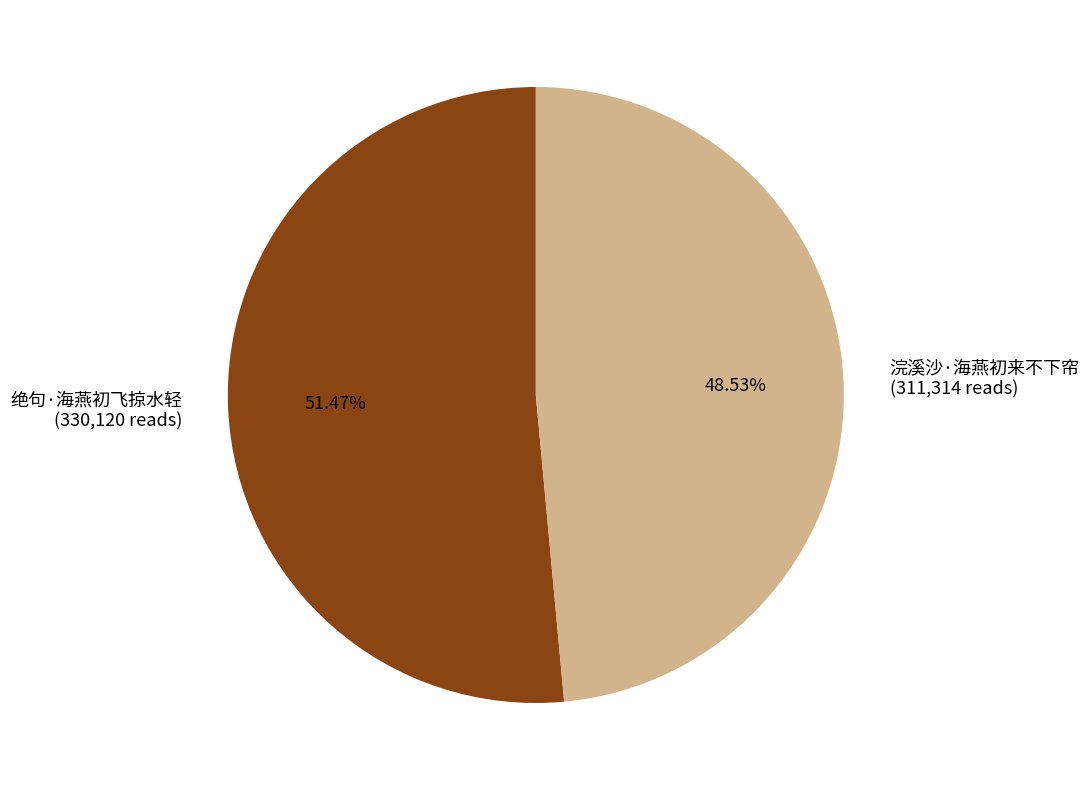

Which has a higher value, 绝句·海燕初飞掠水轻 or 浣溪沙·海燕初来不下帘?

绝句·海燕初飞掠水轻